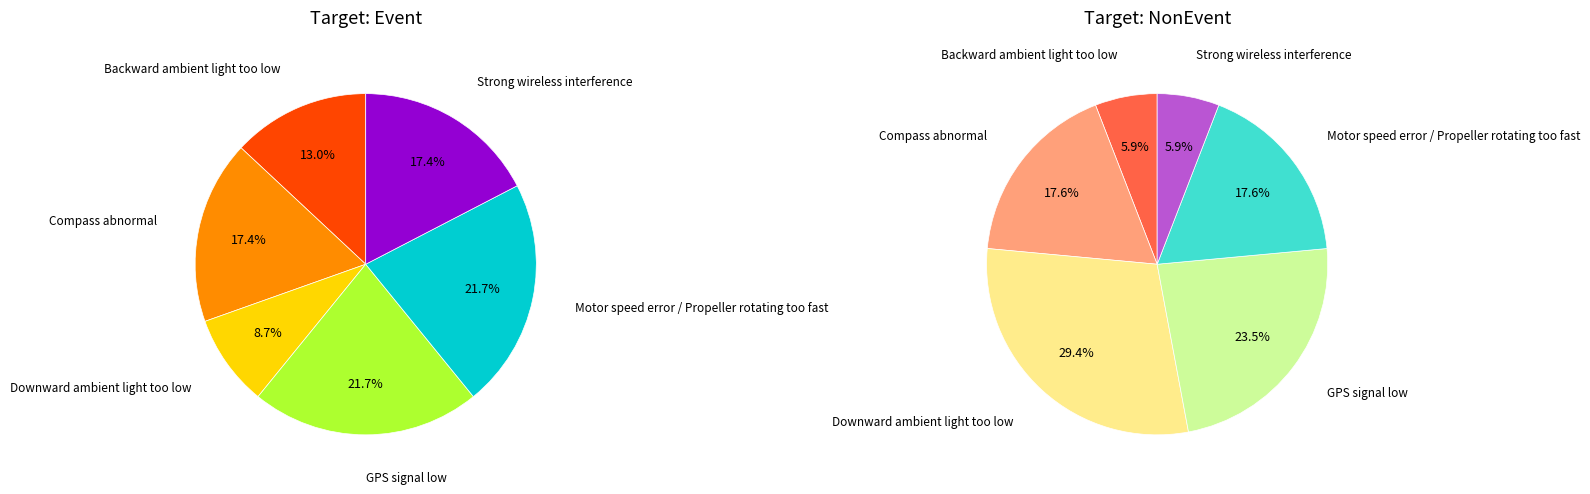

Is it true that GPS signal low is 14% of the pie?

False